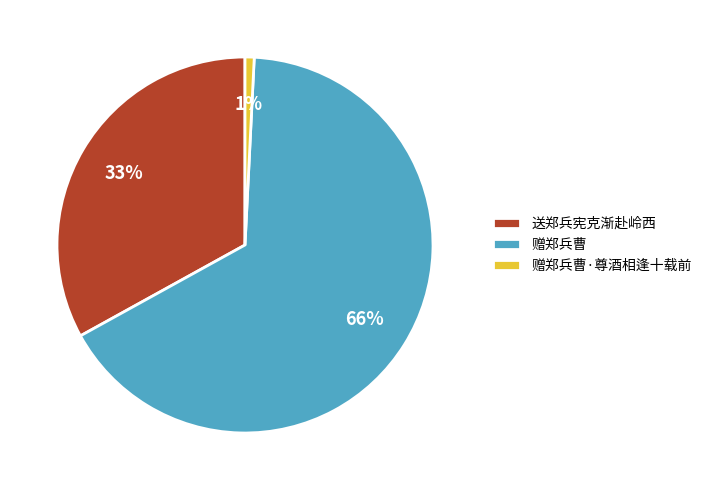

Which has a higher value, 赠郑兵曹·尊酒相逢十载前 or 送郑兵宪克渐赴岭西?

送郑兵宪克渐赴岭西